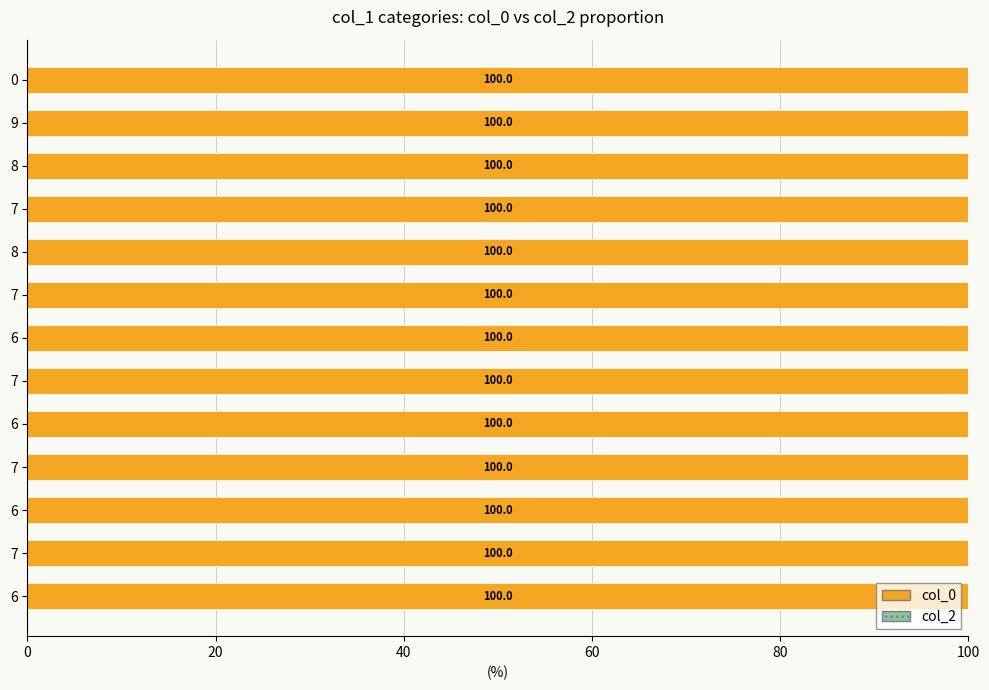

Which series has the widest spread of values?

col_0